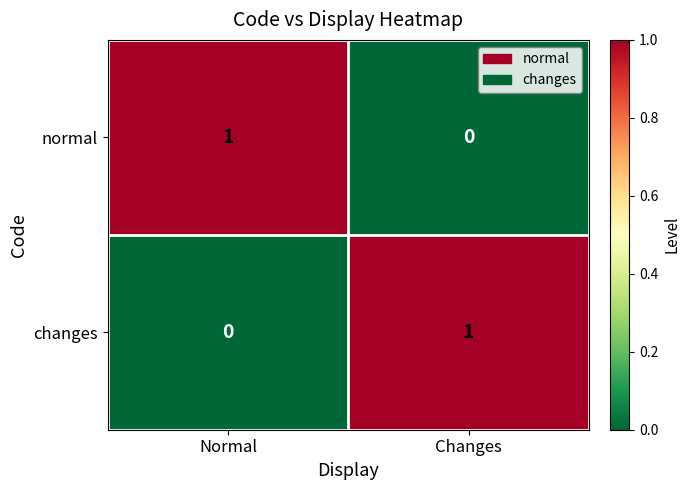

Is it true that changes equals 1 at Changes?

True